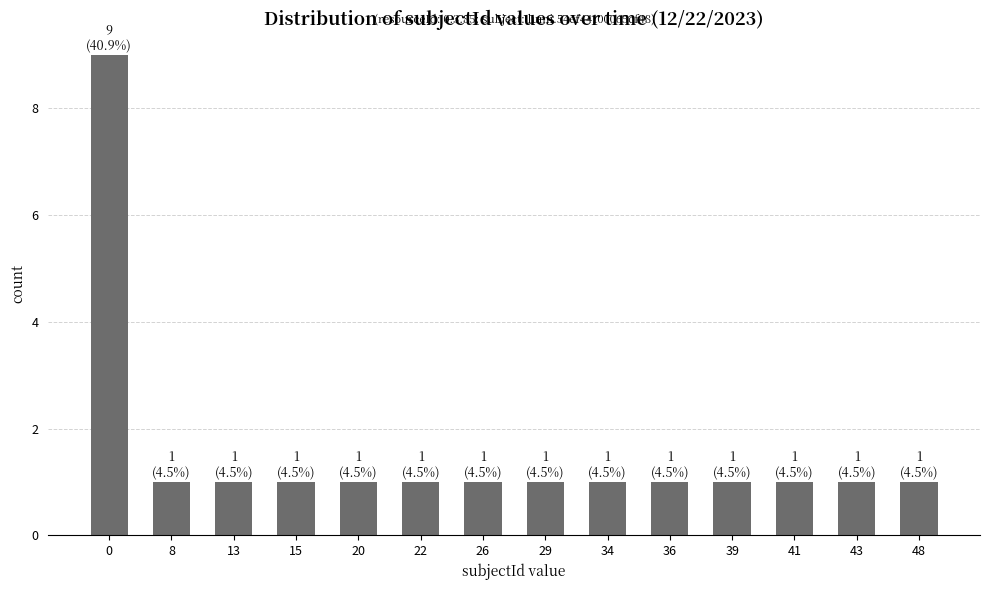

What is the greatest value displayed?

9